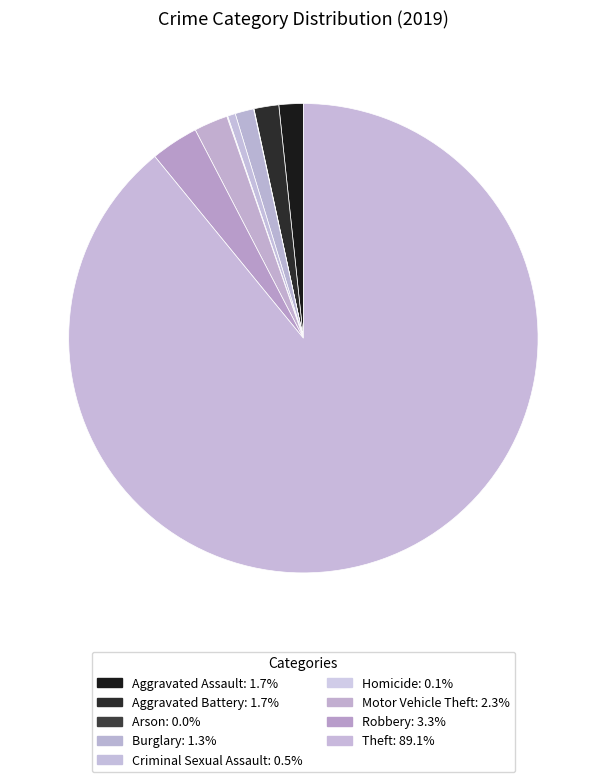

How many slices are in this pie chart?

9